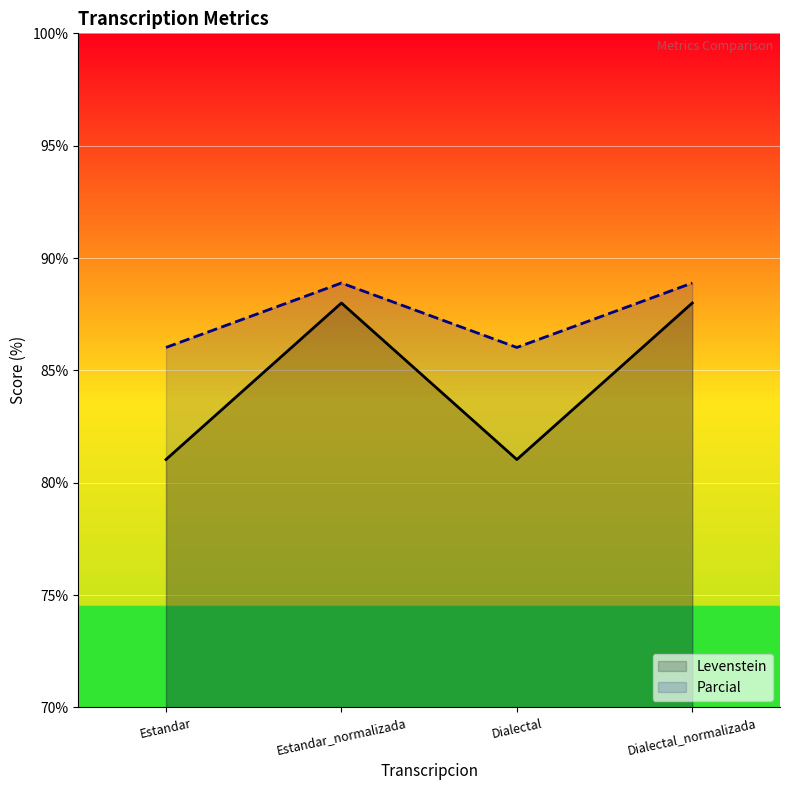

True or false: Parcial and Levenstein cross at least once.

False